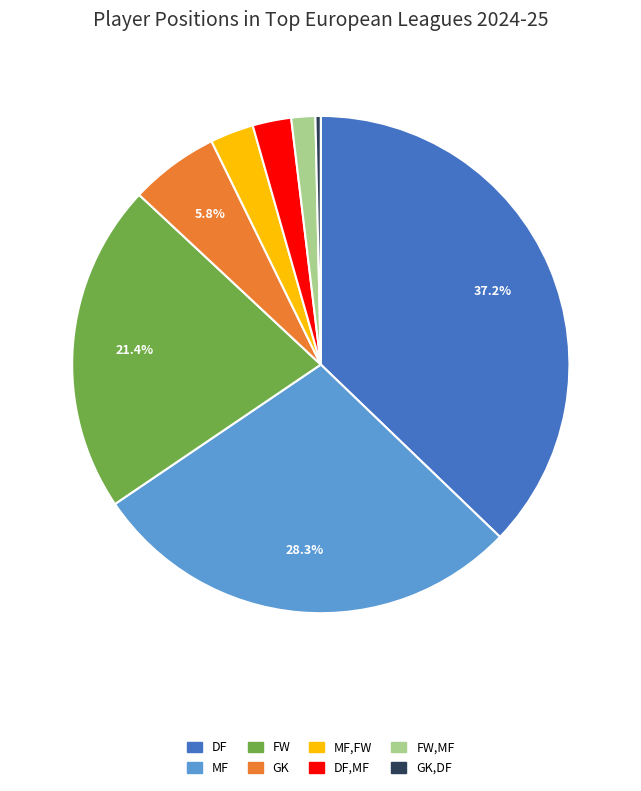

Which category has the smallest portion of the pie?

GK,DF